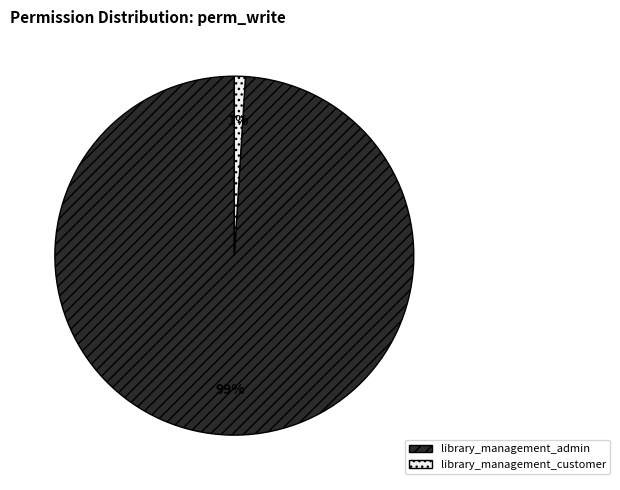

Which slice is the smallest?

library_management_customer